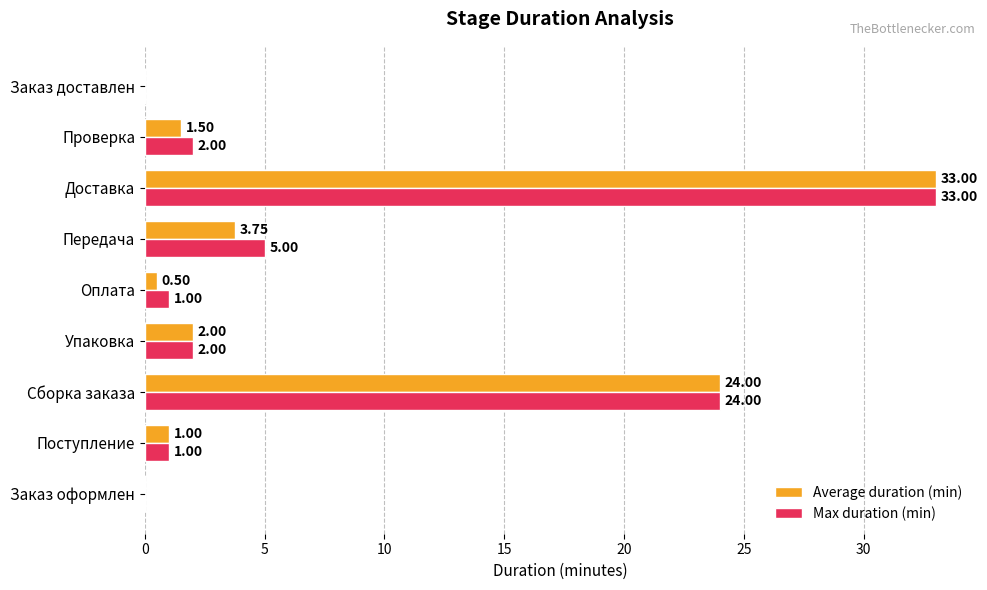

What is the sum of all Average duration (min) values?

65.8